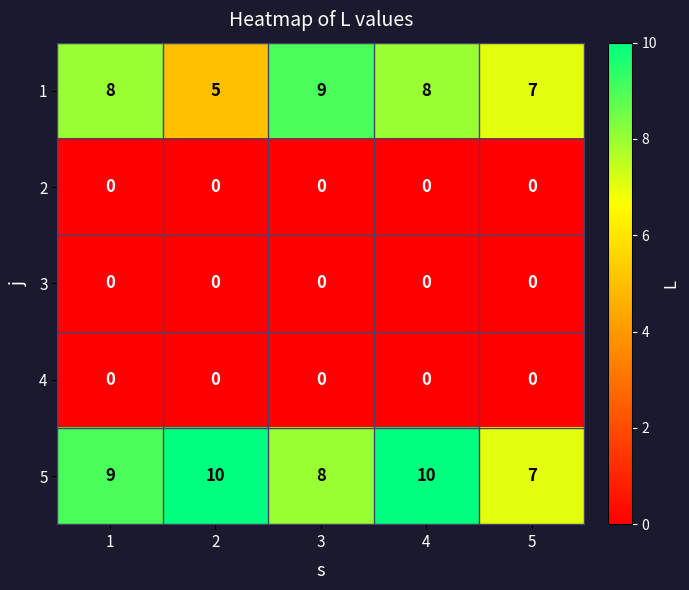

Reading right to left, extract all data points from this chart.

1: 7	8	9	5	8
2: 0	0	0	0	0
3: 0	0	0	0	0
4: 0	0	0	0	0
5: 7	10	8	10	9